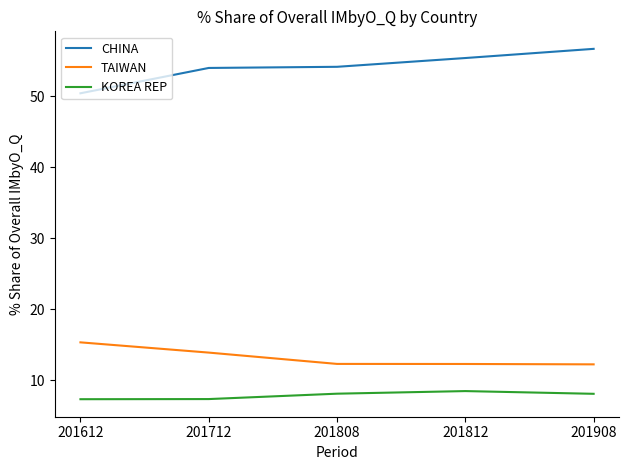

What is the average value of the KOREA REP series?

7.8